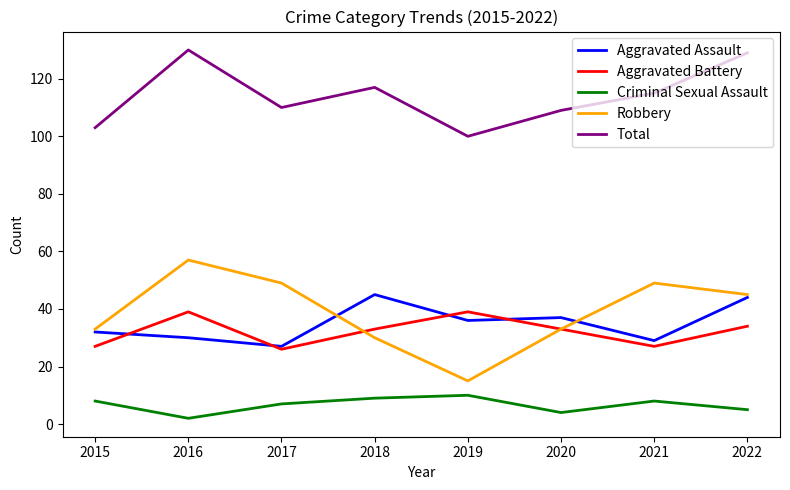

Reading left to right, what are all the values shown in this chart?

Aggravated Assault: 32	30	27	45	36	37	29	44
Aggravated Battery: 27	39	26	33	39	33	27	34
Criminal Sexual Assault: 8	2	7	9	10	4	8	5
Robbery: 33	57	49	30	15	33	49	45
Total: 103	130	110	117	100	109	115	129